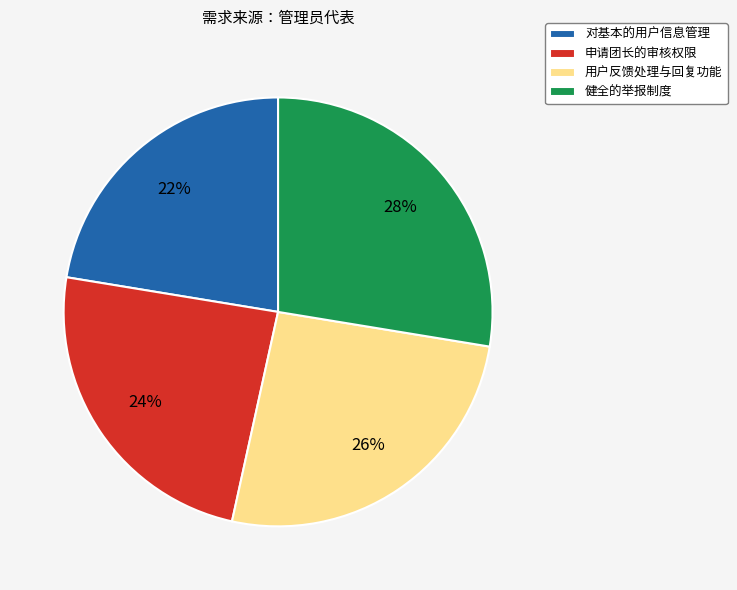

Is it true that 申请团长的审核权限 is 24% of the pie?

True